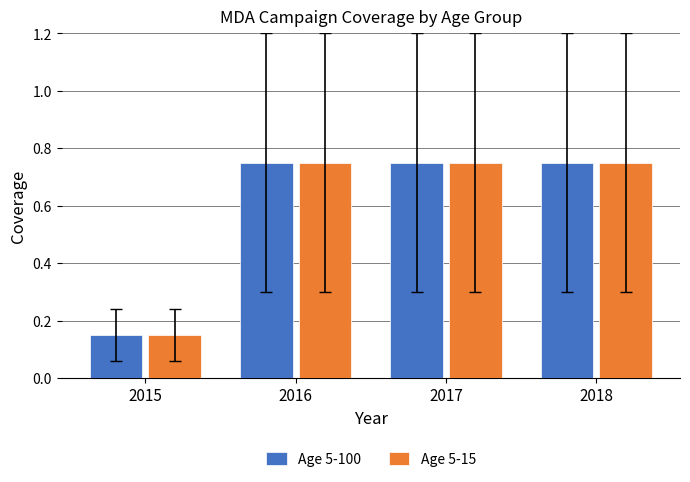

What is the sum of all Age 5-15 values?

2.4